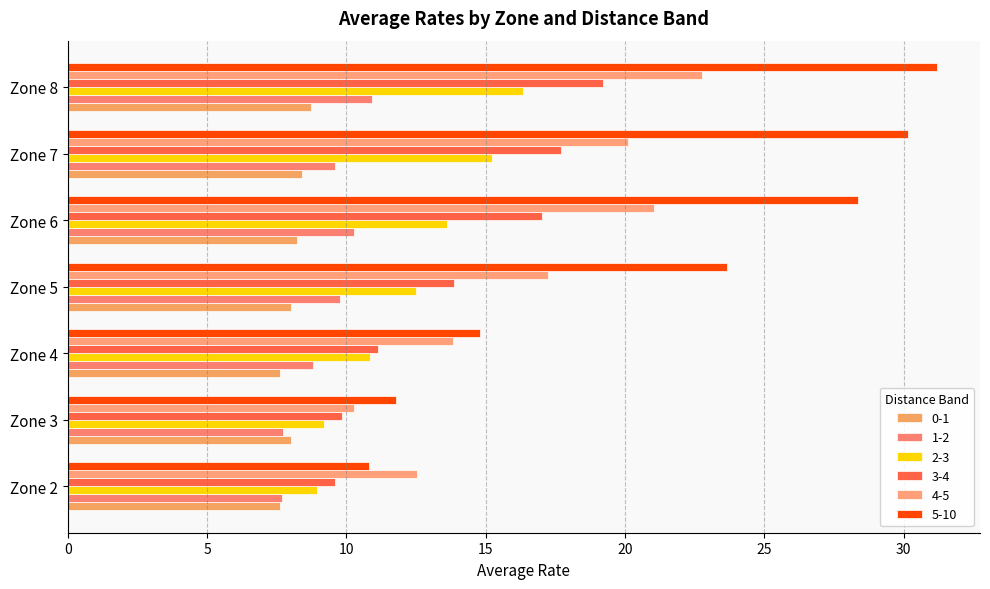

What is the total value across all series at Zone 3?

56.8